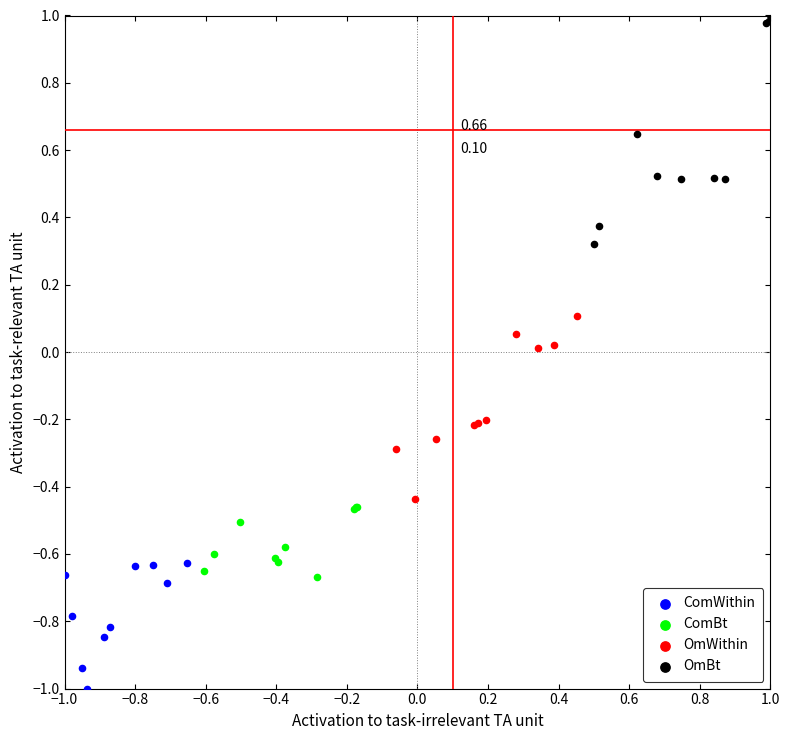

What are all the series names shown in the legend?

ComWithin, ComBt, OmWithin, OmBt